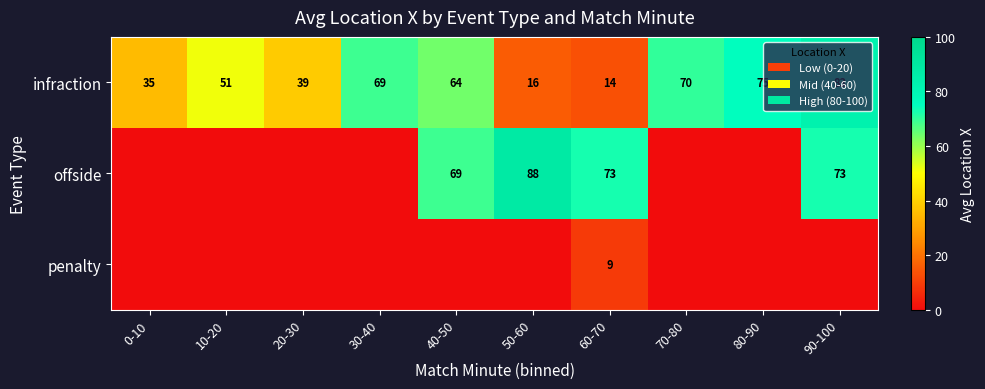

Count the number of categories in the chart.

10